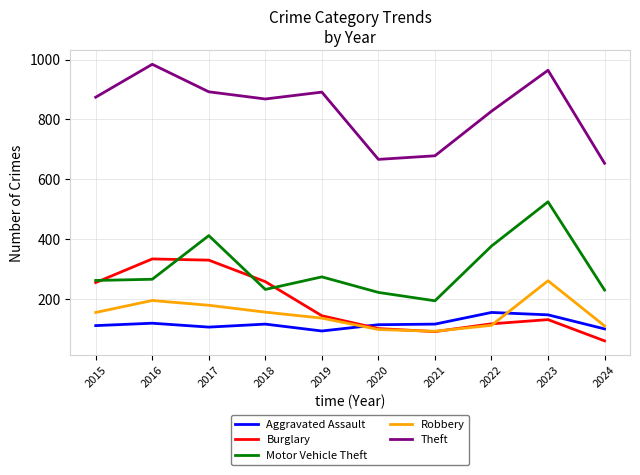

At which label does Theft reach its peak?

2016